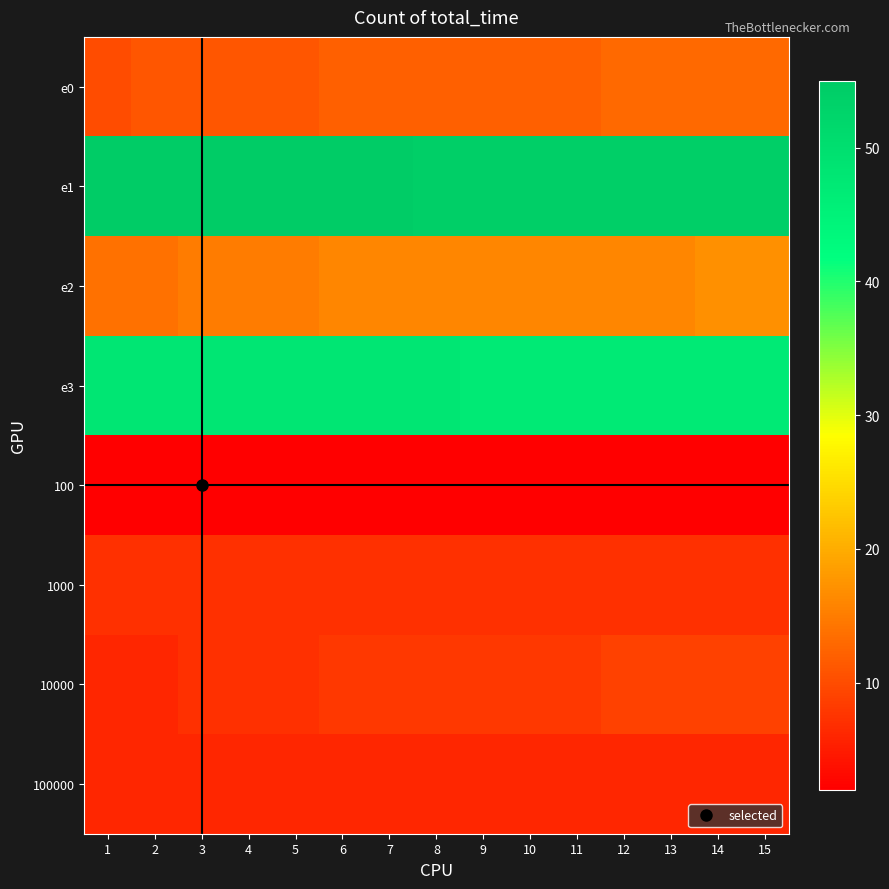

Between 5 and 12, which series saw the biggest shift?

e0